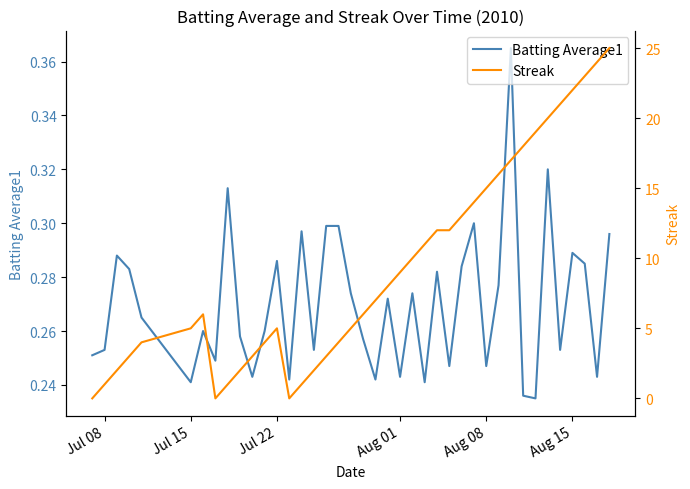

Between which two adjacent categories do Batting Average1 and Streak first intersect?

Jul 08 and Jul 15